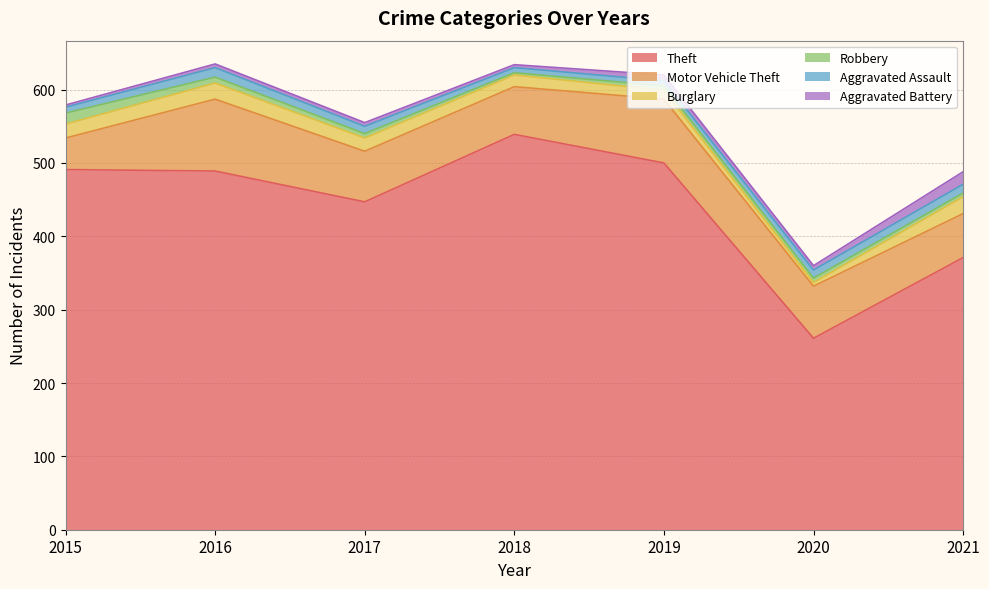

What is the average value of the Aggravated Assault series?

10